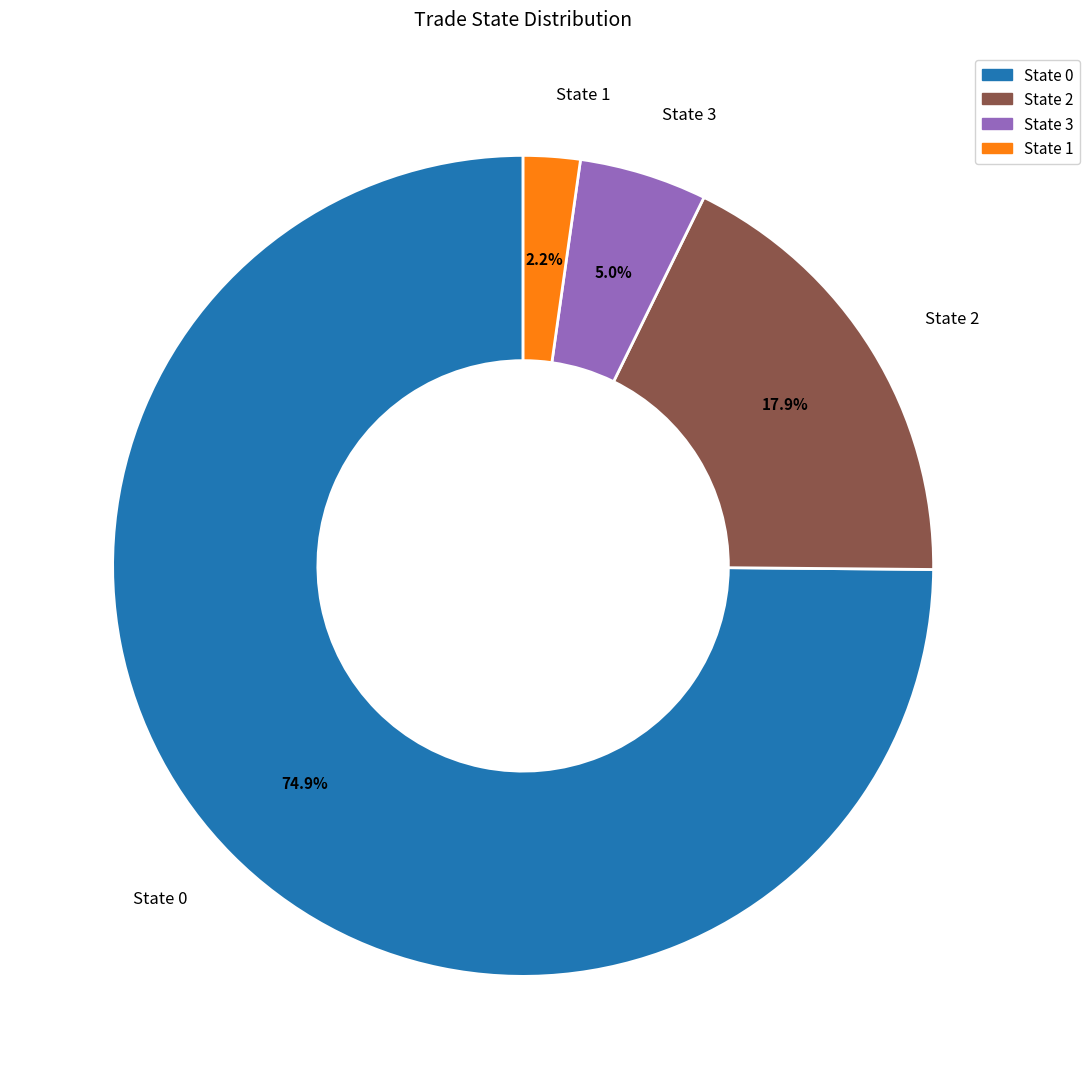

To the nearest percent, what is the average slice percentage?

25%